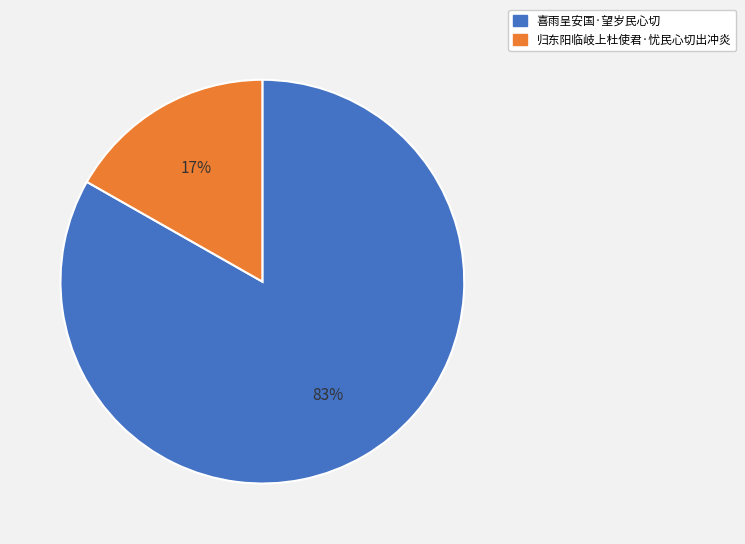

Combined, do 归东阳临岐上杜使君·忧民心切出冲炎 and 喜雨呈安国·望岁民心切 account for over 50%?

Yes